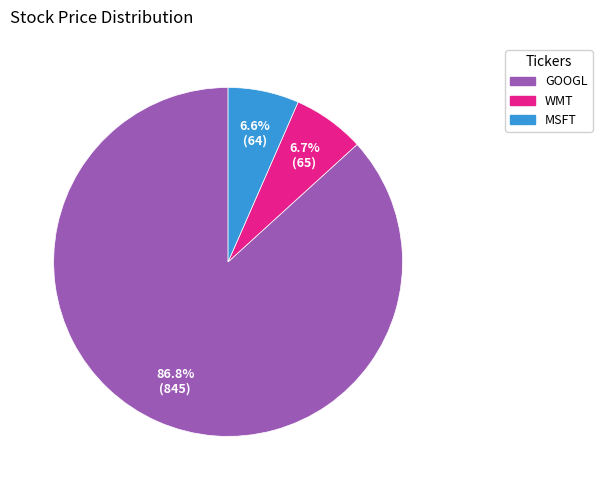

What is the majority slice?

GOOGL